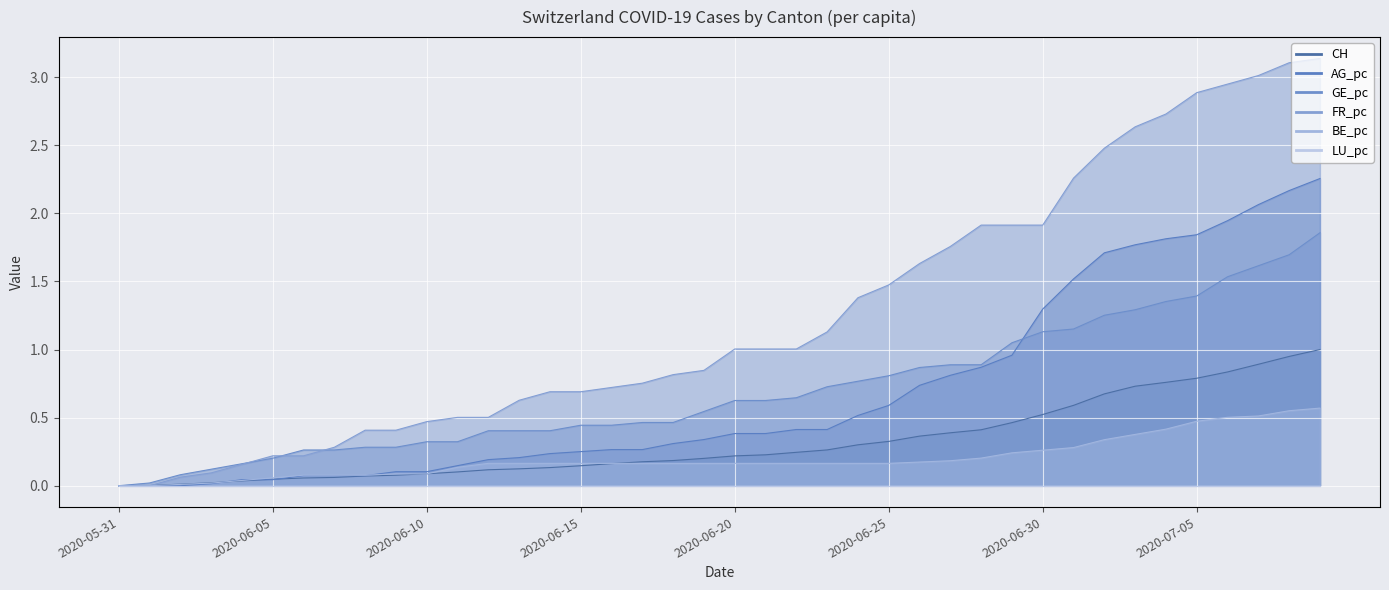

What is the label of the 38th point from the left?

2020-07-07